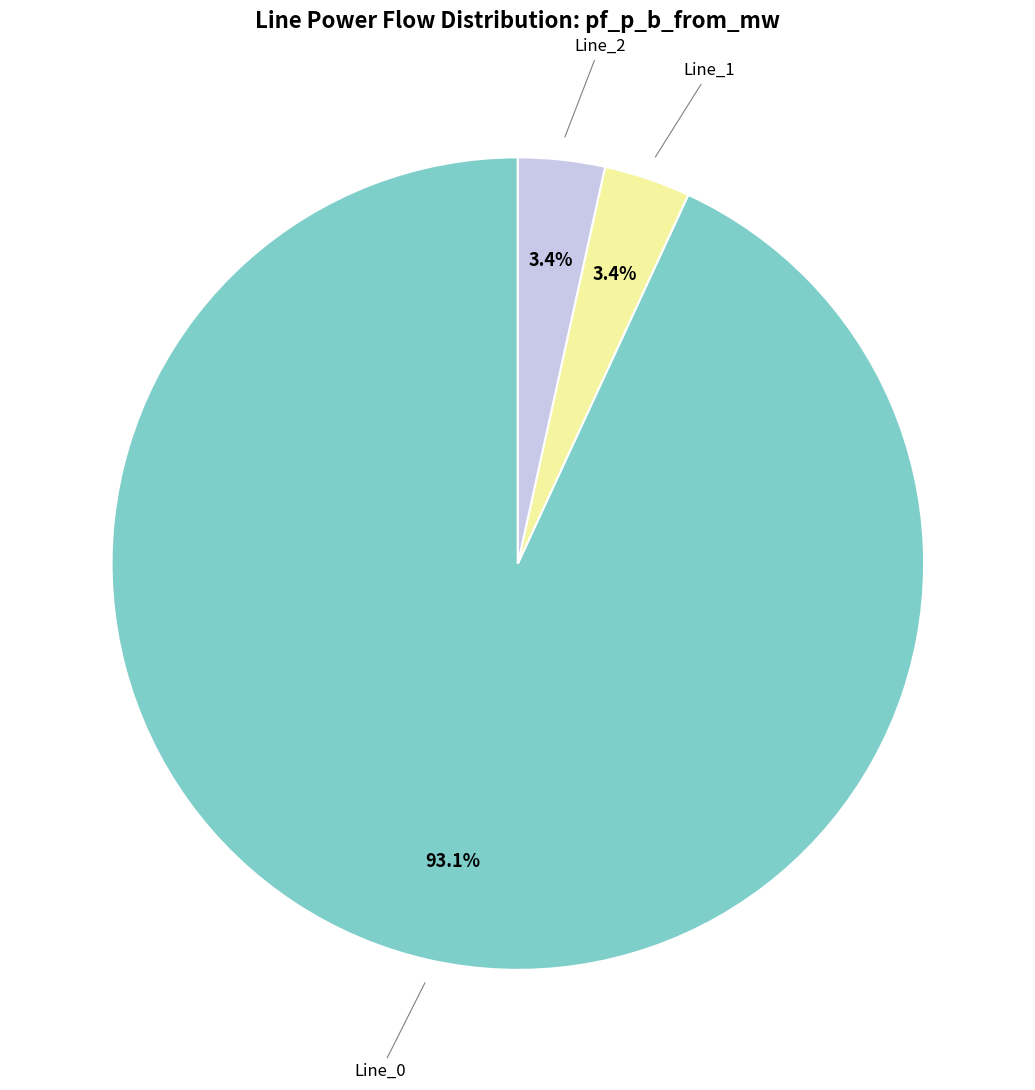

Combined, what portion of the pie is Line_0 and Line_1?

96.6%